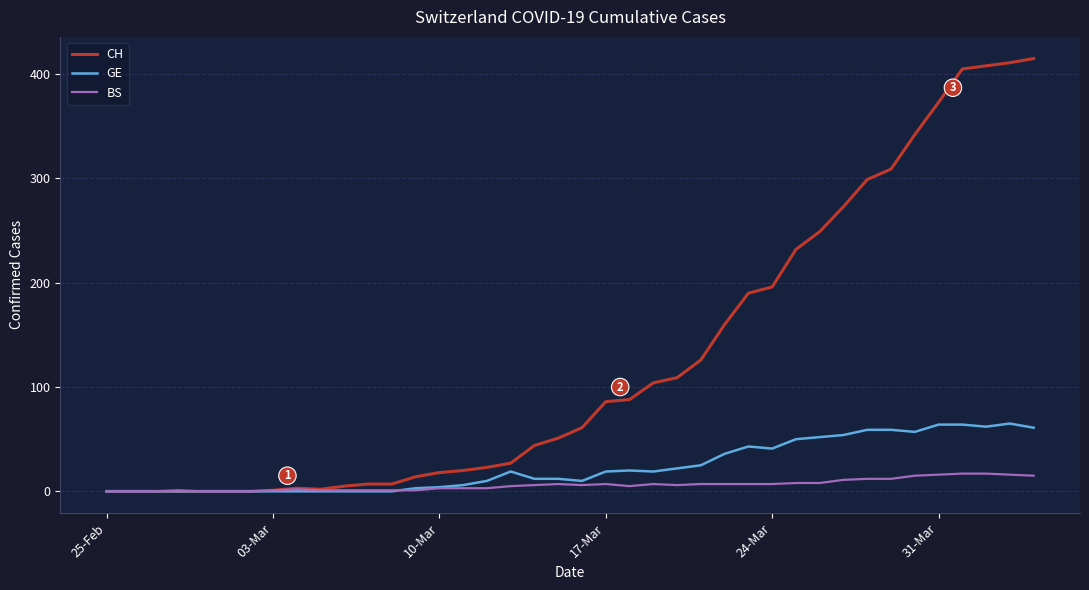

What is the maximum value for CH?

415